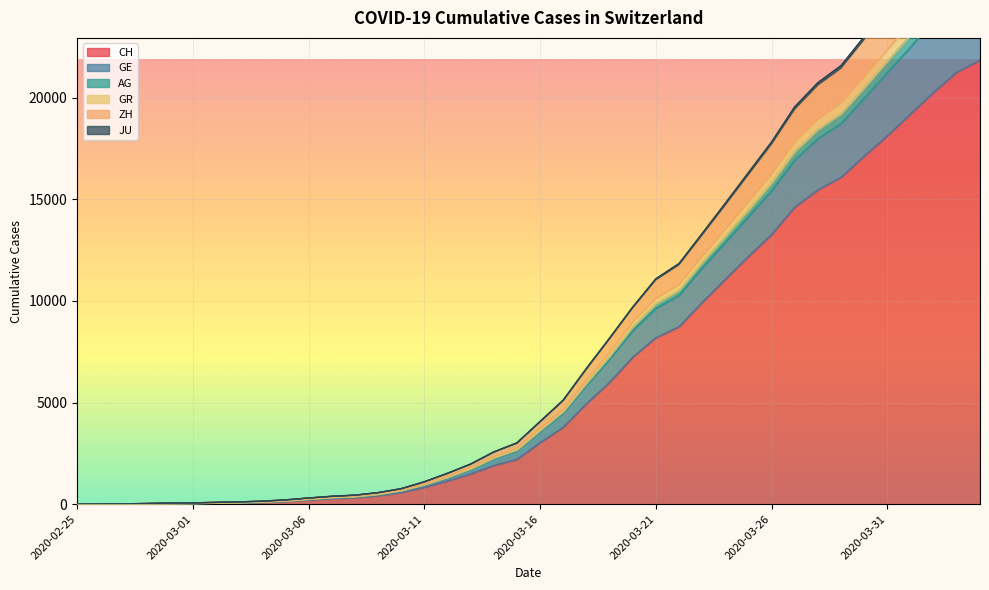

Which label corresponds to the smallest value in the chart?

2020-02-25